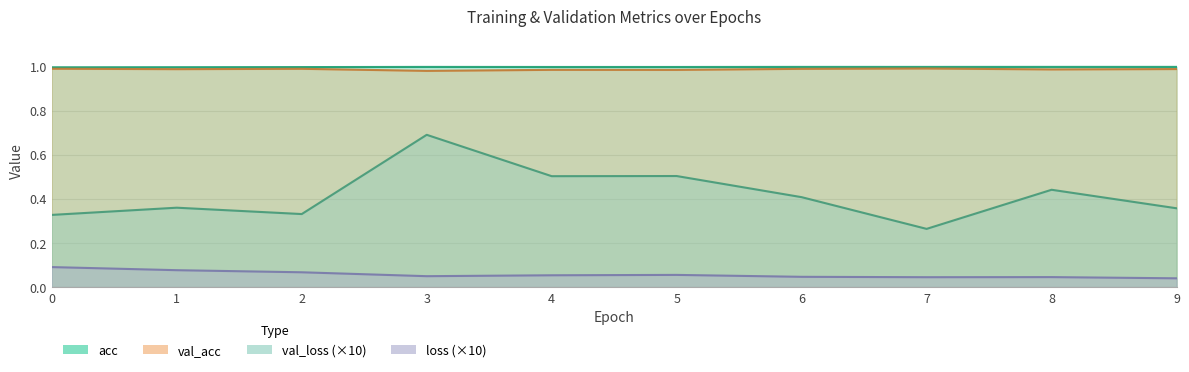

True or false: loss and val_loss intersect in this chart.

False